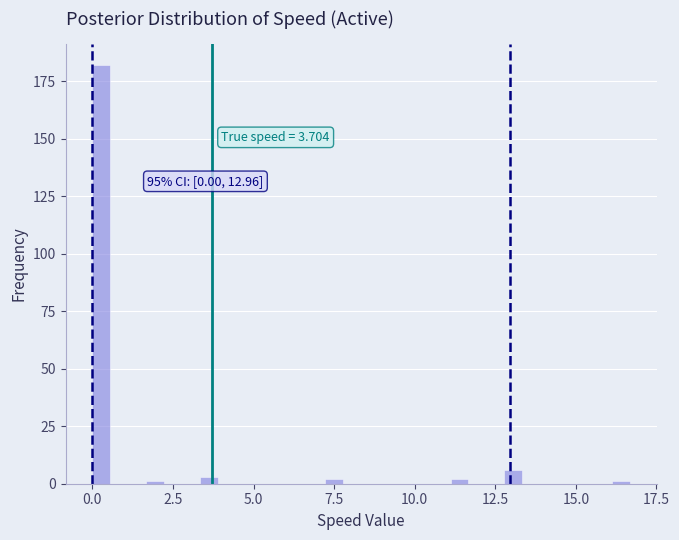

Read against the x-axis, roughly where is the centre of the tallest bar?

0.5